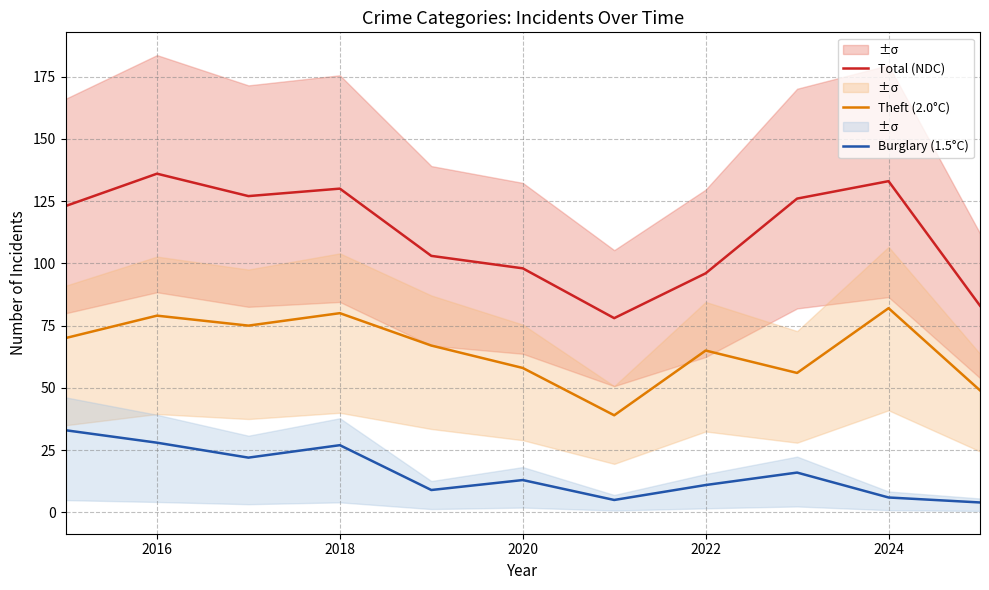

The value of Theft (2.0°C) at 2024 is 141. True or false?

False